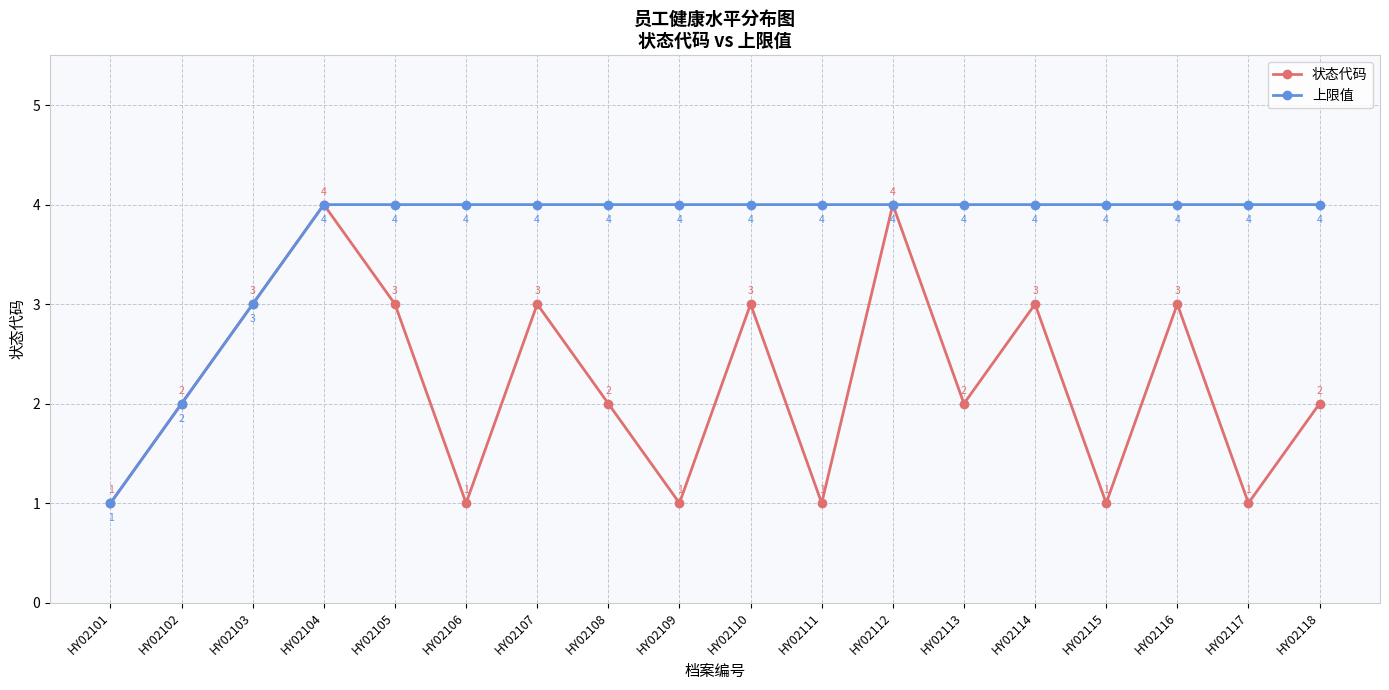

What is the spread (max minus min) of values at HY02106?

3